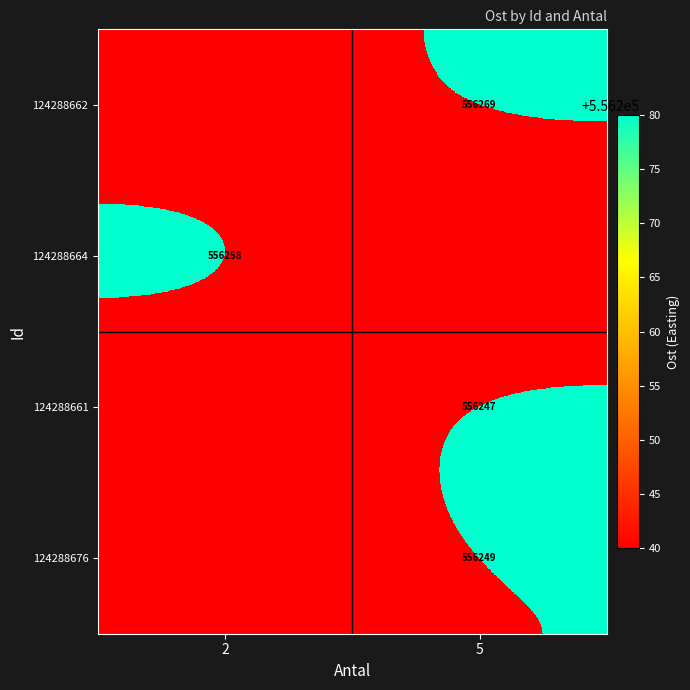

Count the number of data series in this chart.

4